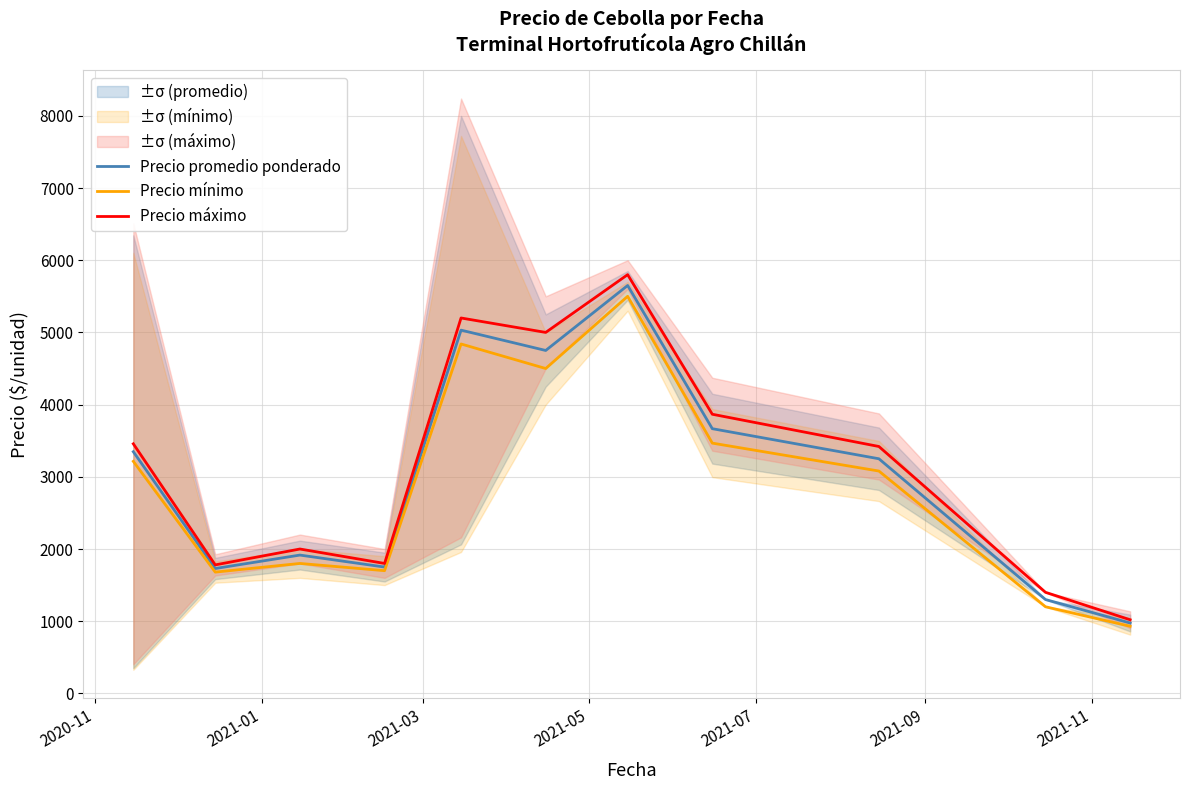

What is the value of the Precio mínimo point at the 1st from the left?

3214.3